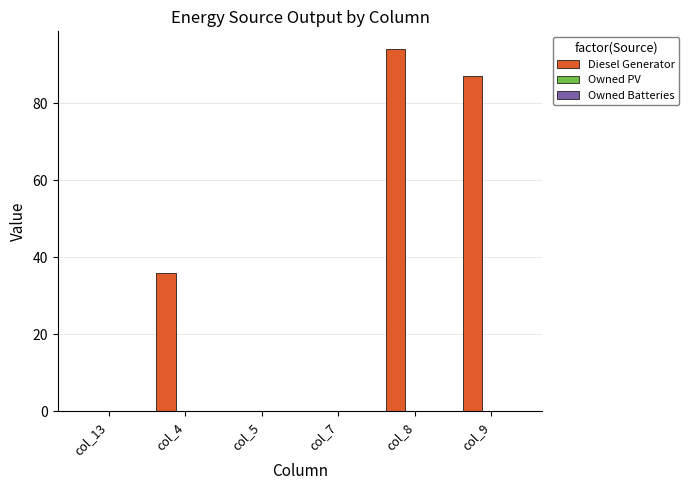

True or false: the data shows 94 at col_8.

True